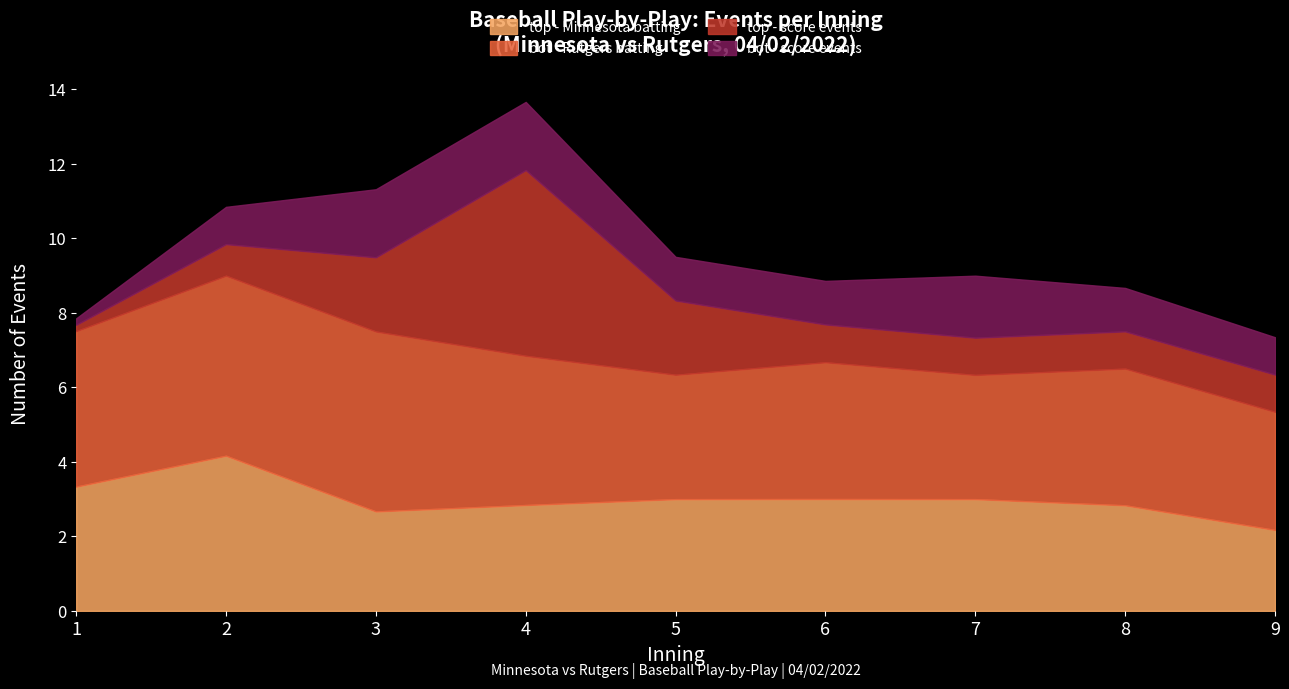

True or false: bot - Rutgers batting has more than 1 points higher than both neighbors.

True